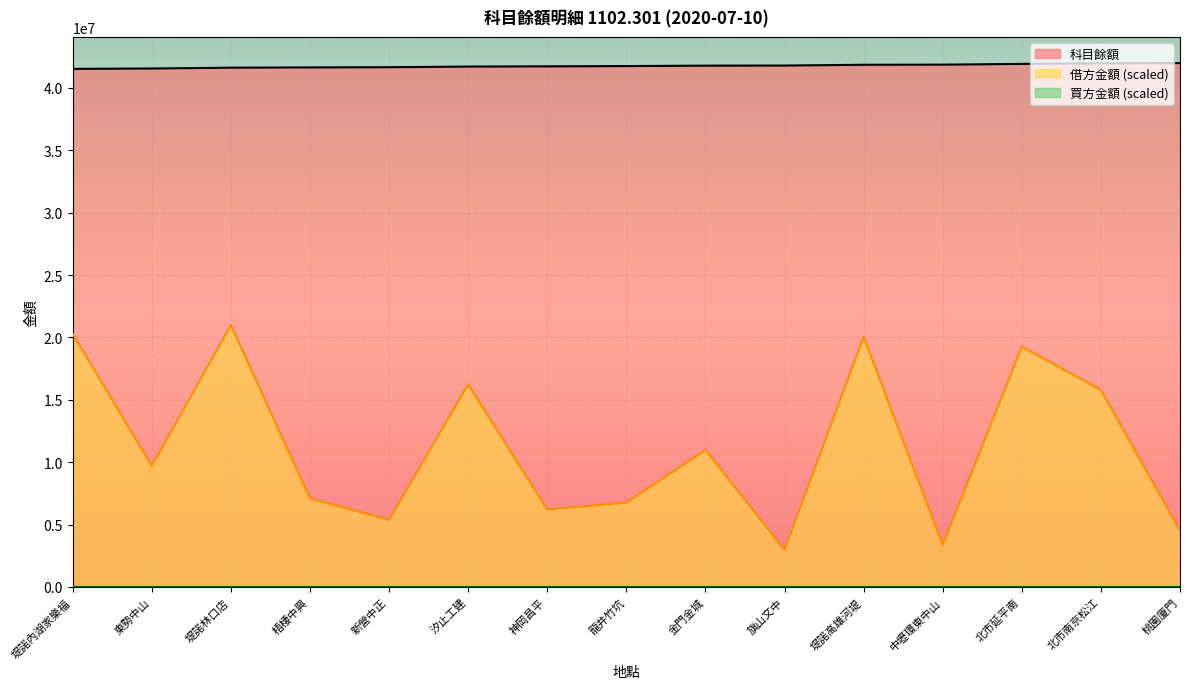

At which label is 借方金額 (scaled) closest to 11982954?

金門金城